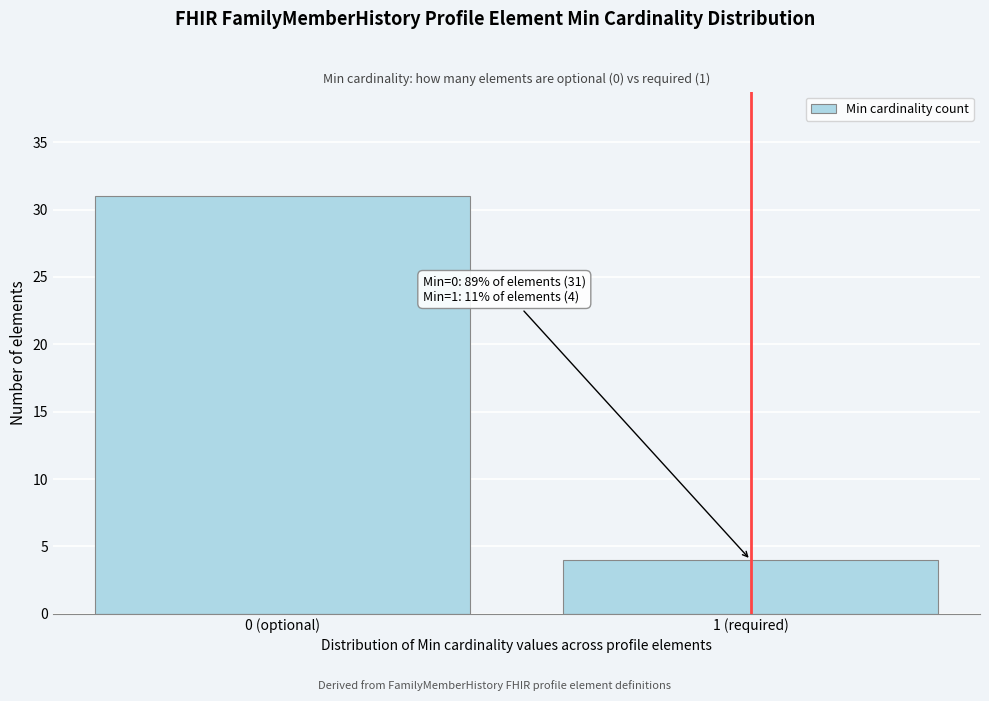

Reading left to right, what are all the values shown in this chart?

31	4